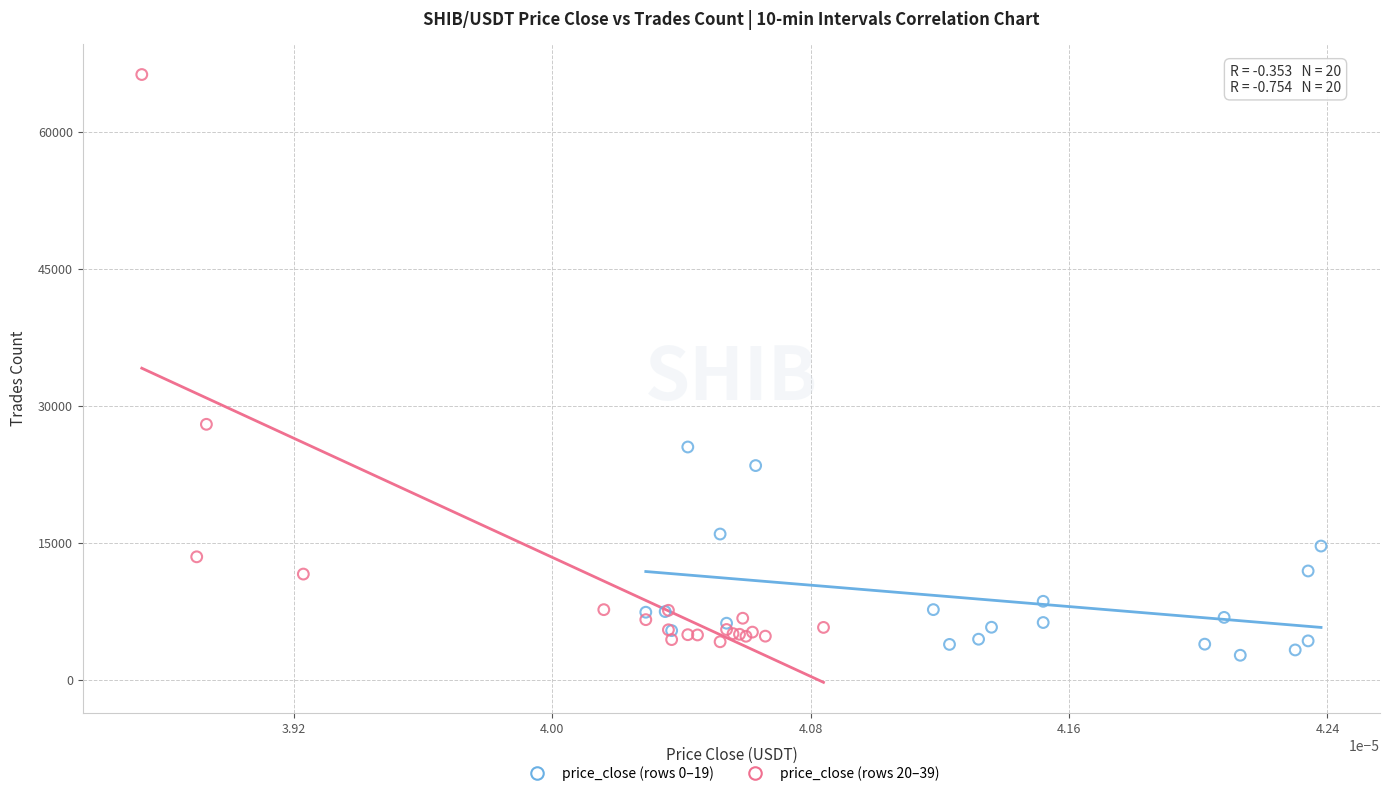

Which series reaches the maximum Y coordinate?

price_close (rows 20–39)